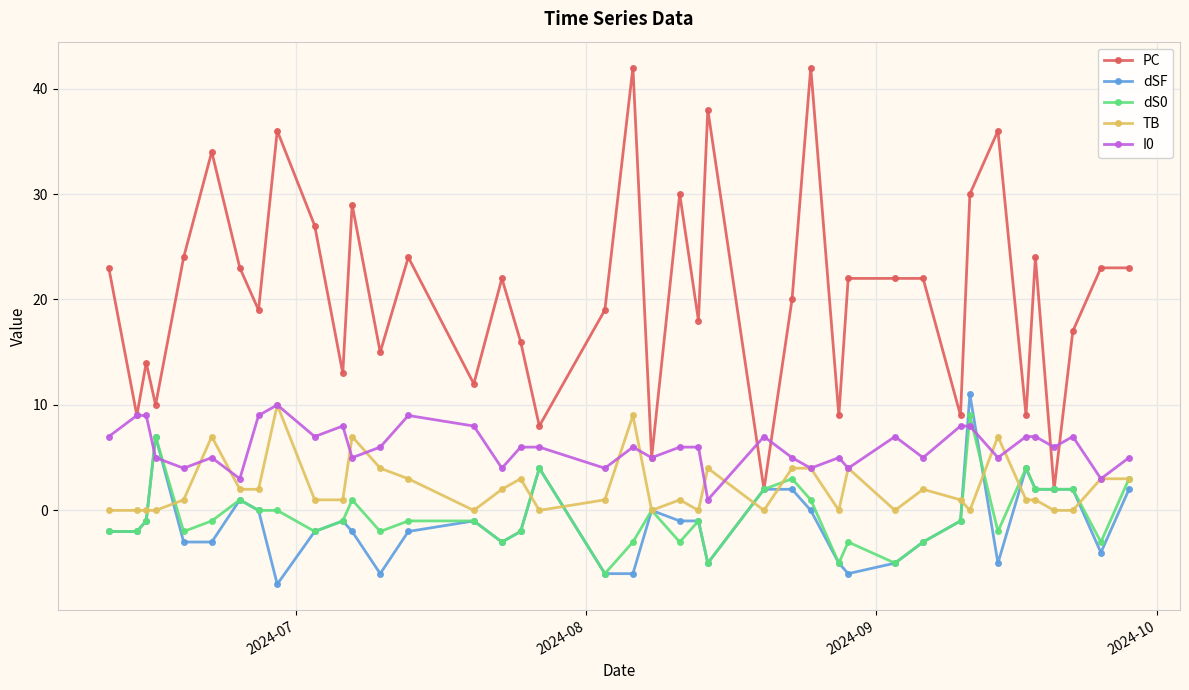

How many interior local valleys does the dSF series have?

7